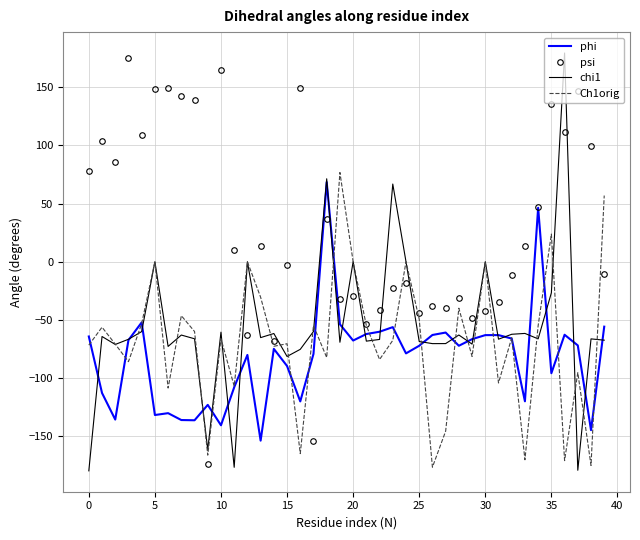

Which series has the largest total across all categories?

psi